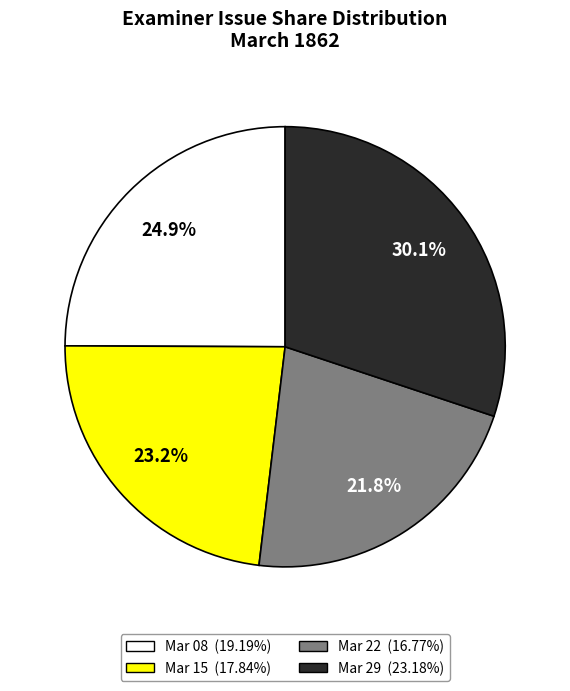

Is there a majority slice in this chart?

No